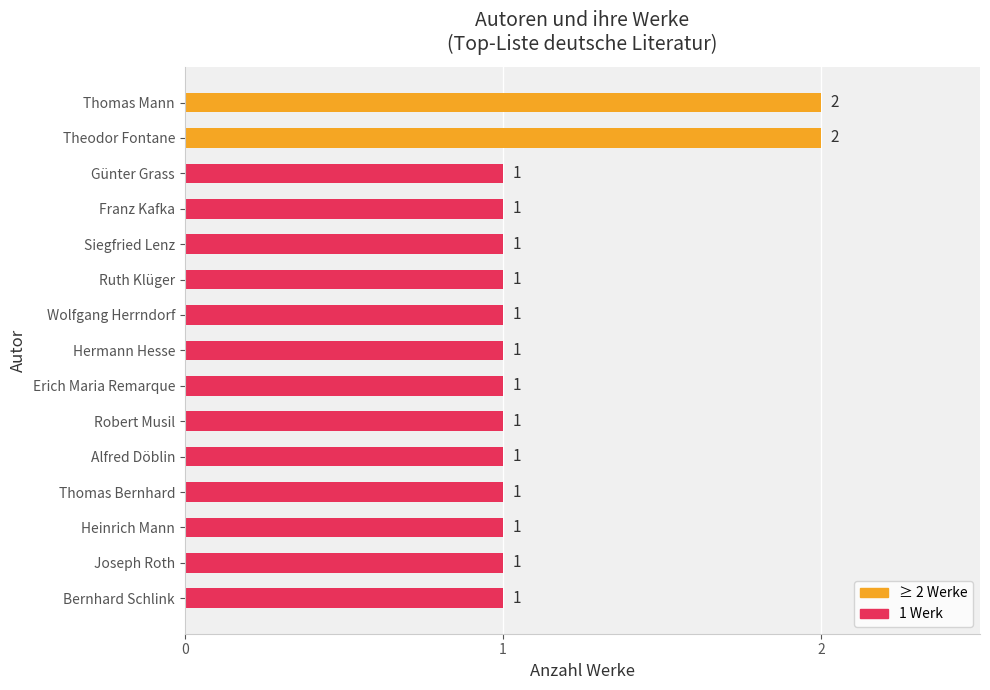

Which has a higher value, Thomas Mann or Alfred Döblin?

Thomas Mann